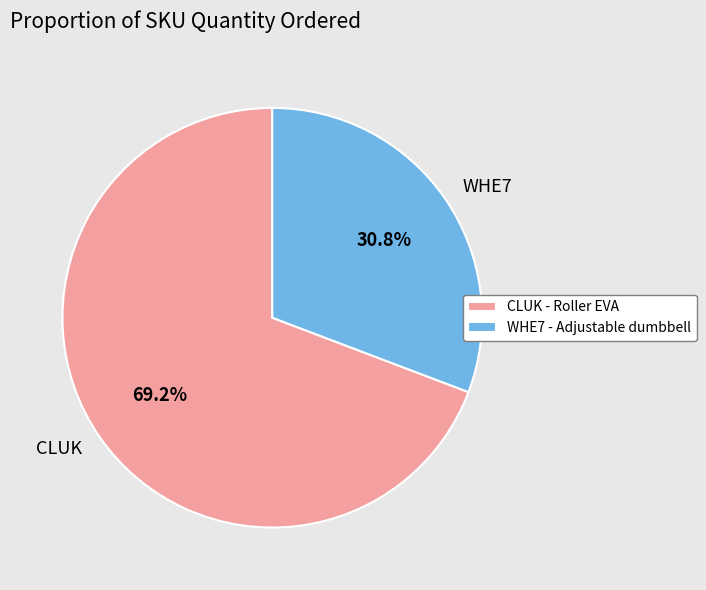

Count the number of slices in the pie.

2